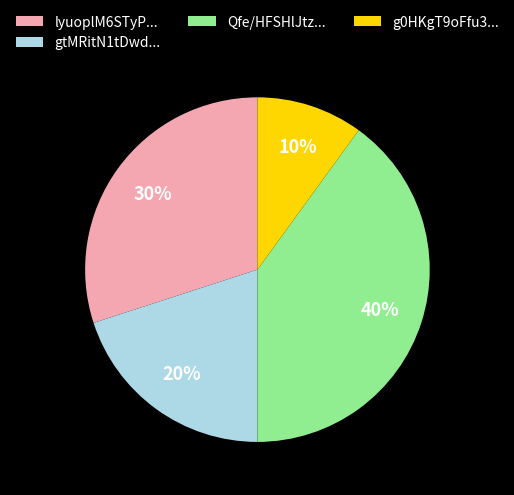

Count the number of slices in the pie.

4